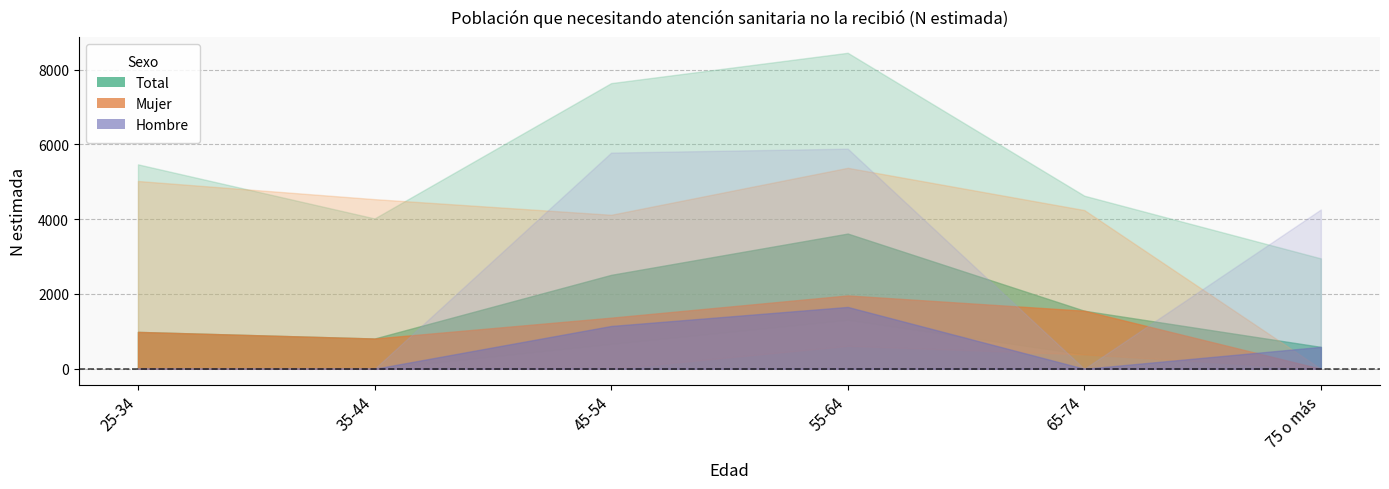

How many lines are shown in the chart?

3